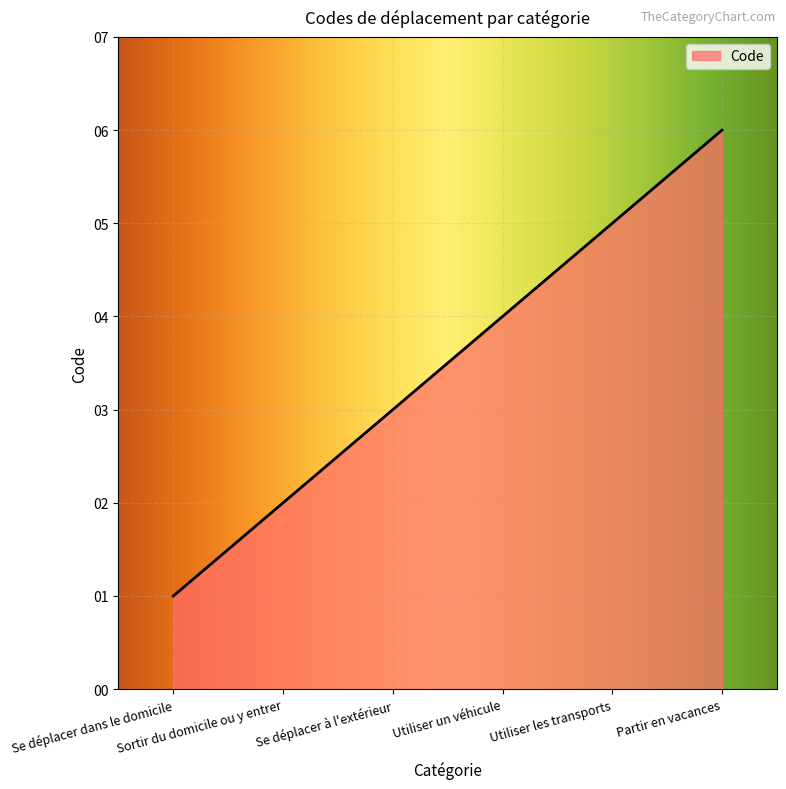

How many values are below 4?

3